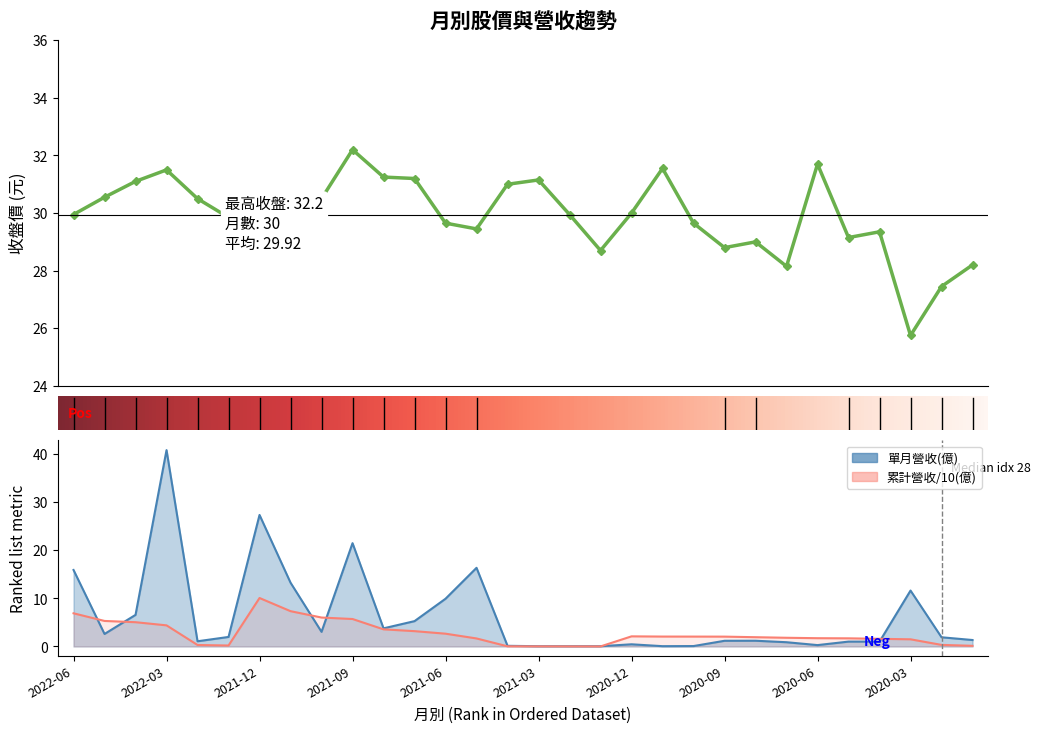

What is the difference between the maximum and minimum values in the 收盤 series?

6.5